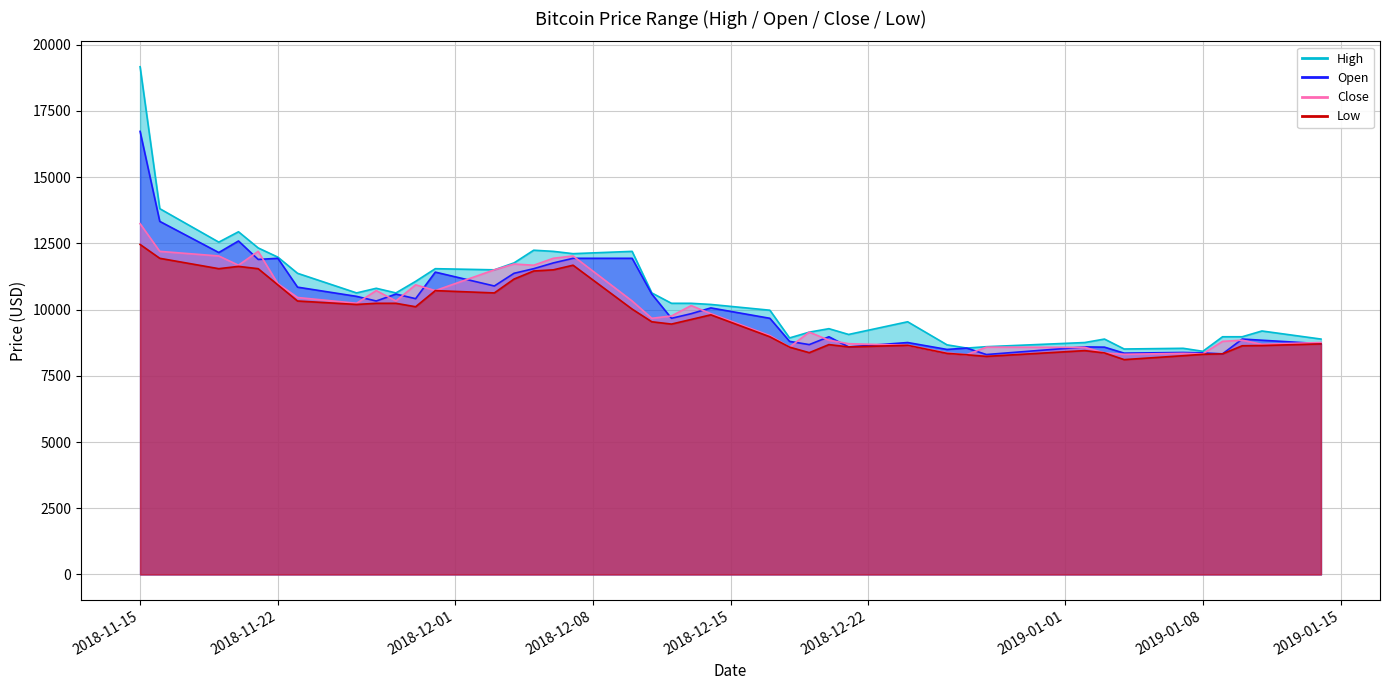

Count the number of data series in this chart.

4